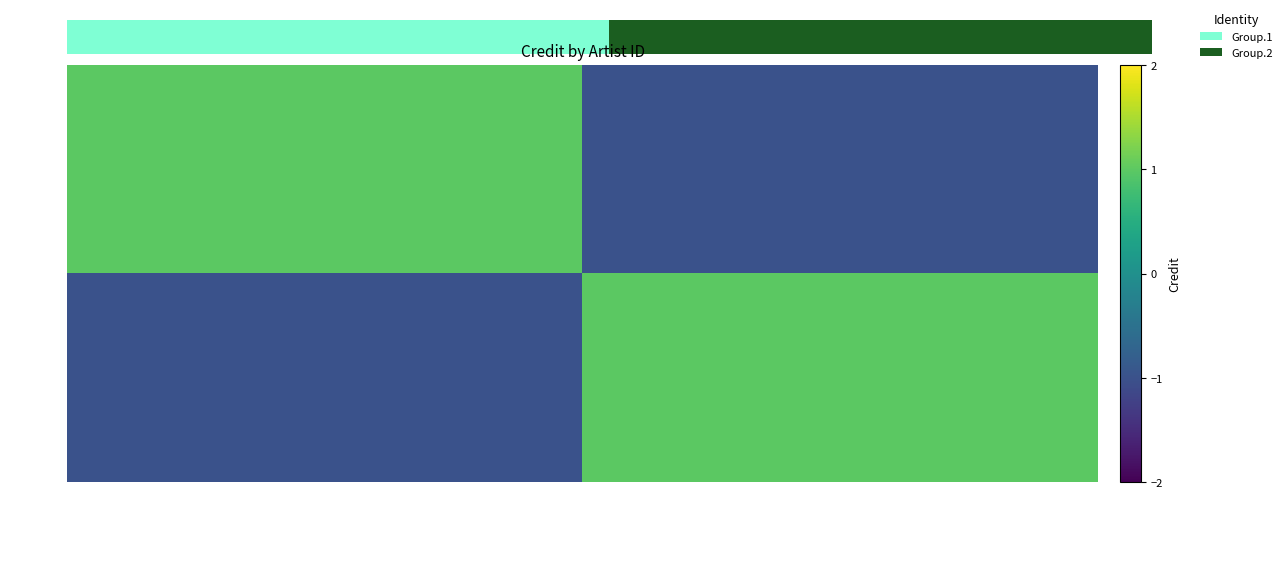

Reading left to right, list all the values displayed in this chart.

50544: Rex Gildo=1.0	Die Hansen Boys & Girls=-1.0
1514516: Rex Gildo=-1.0	Die Hansen Boys & Girls=1.0